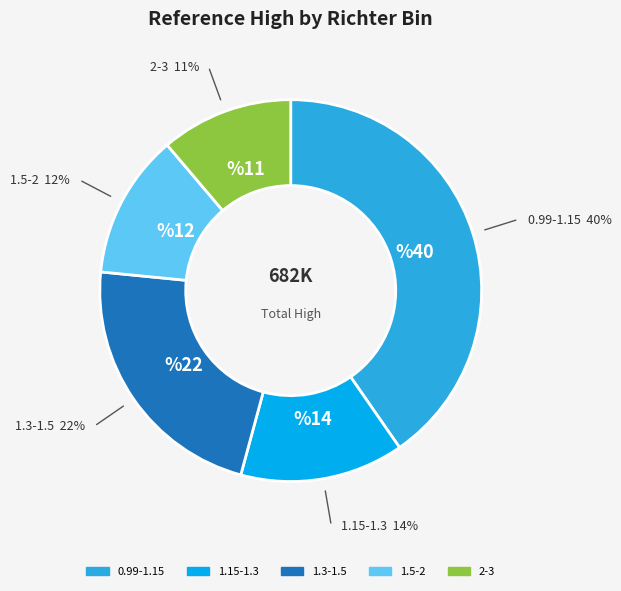

To the nearest percent, what is the average slice percentage?

20%